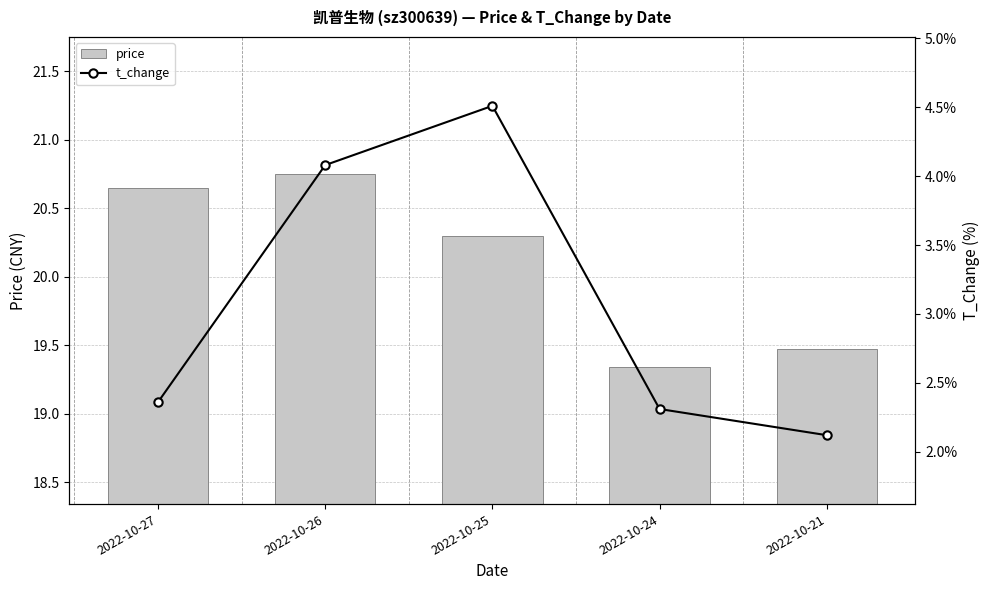

The t_change series shows 2.3 at 2022-10-24. True or false?

True